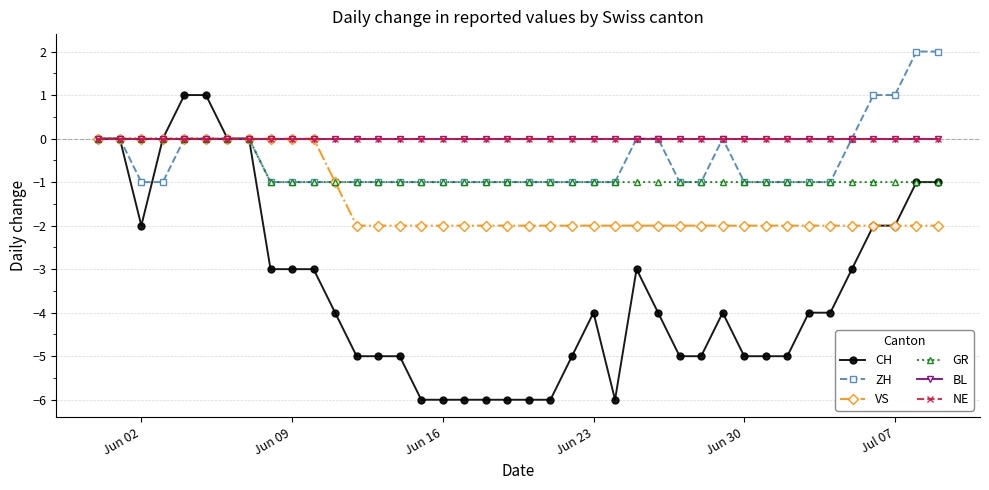

Reading left to right, list all the values displayed in this chart.

CH: 0	0	-2	0	1	1	0	0	-3	-3	-3	-4	-5	-5	-5	-6	-6	-6	-6	-6	-6	-6	-5	-4	-6	-3	-4	-5	-5	-4	-5	-5	-5	-4	-4	-3	-2	-2	-1	-1
ZH: 0	0	-1	-1	0	0	0	0	-1	-1	-1	-1	-1	-1	-1	-1	-1	-1	-1	-1	-1	-1	-1	-1	-1	0	0	-1	-1	0	-1	-1	-1	-1	-1	0	1	1	2	2
VS: 0	0	0	0	0	0	0	0	0	0	0	-1	-2	-2	-2	-2	-2	-2	-2	-2	-2	-2	-2	-2	-2	-2	-2	-2	-2	-2	-2	-2	-2	-2	-2	-2	-2	-2	-2	-2
GR: 0	0	0	0	0	0	0	0	-1	-1	-1	-1	-1	-1	-1	-1	-1	-1	-1	-1	-1	-1	-1	-1	-1	-1	-1	-1	-1	-1	-1	-1	-1	-1	-1	-1	-1	-1	-1	-1
BL: 0	0	0	0	0	0	0	0	0	0	0	0	0	0	0	0	0	0	0	0	0	0	0	0	0	0	0	0	0	0	0	0	0	0	0	0	0	0	0	0
NE: 0	0	0	0	0	0	0	0	0	0	0	0	0	0	0	0	0	0	0	0	0	0	0	0	0	0	0	0	0	0	0	0	0	0	0	0	0	0	0	0